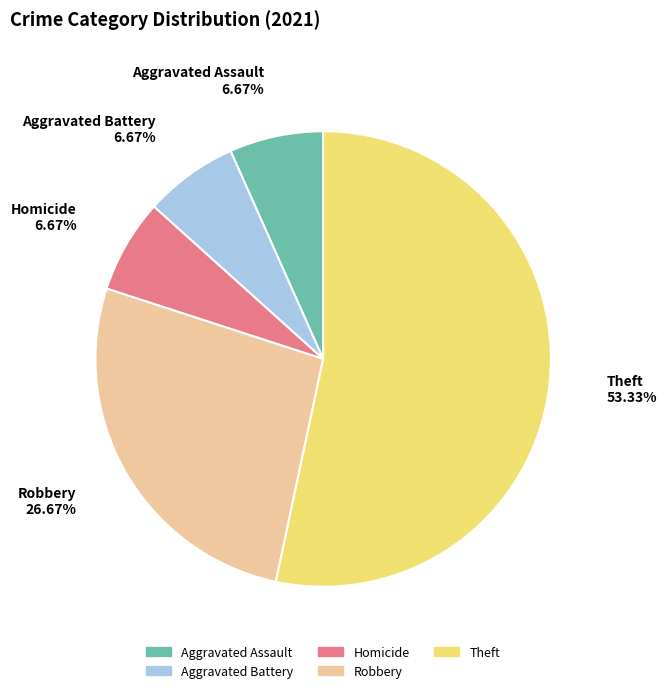

Is there any slice that represents more than half of the pie?

Yes